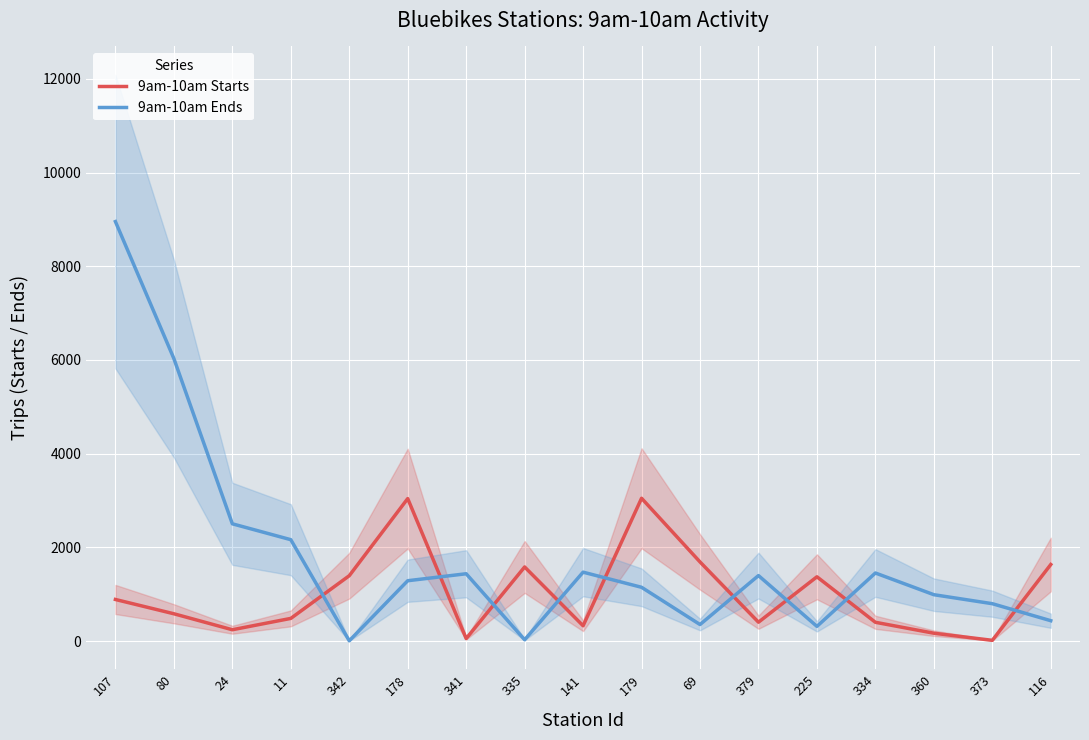

What is the sum of the 9am-10am Ends values at 373 and 116?

1233